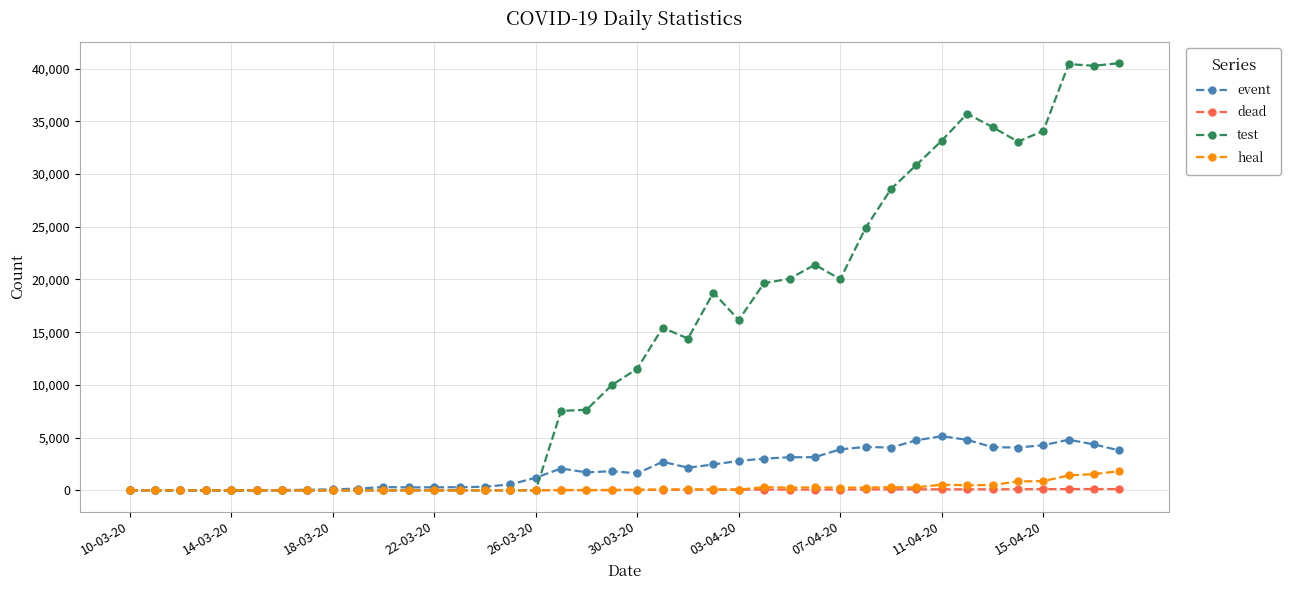

How many lines are shown in the chart?

4